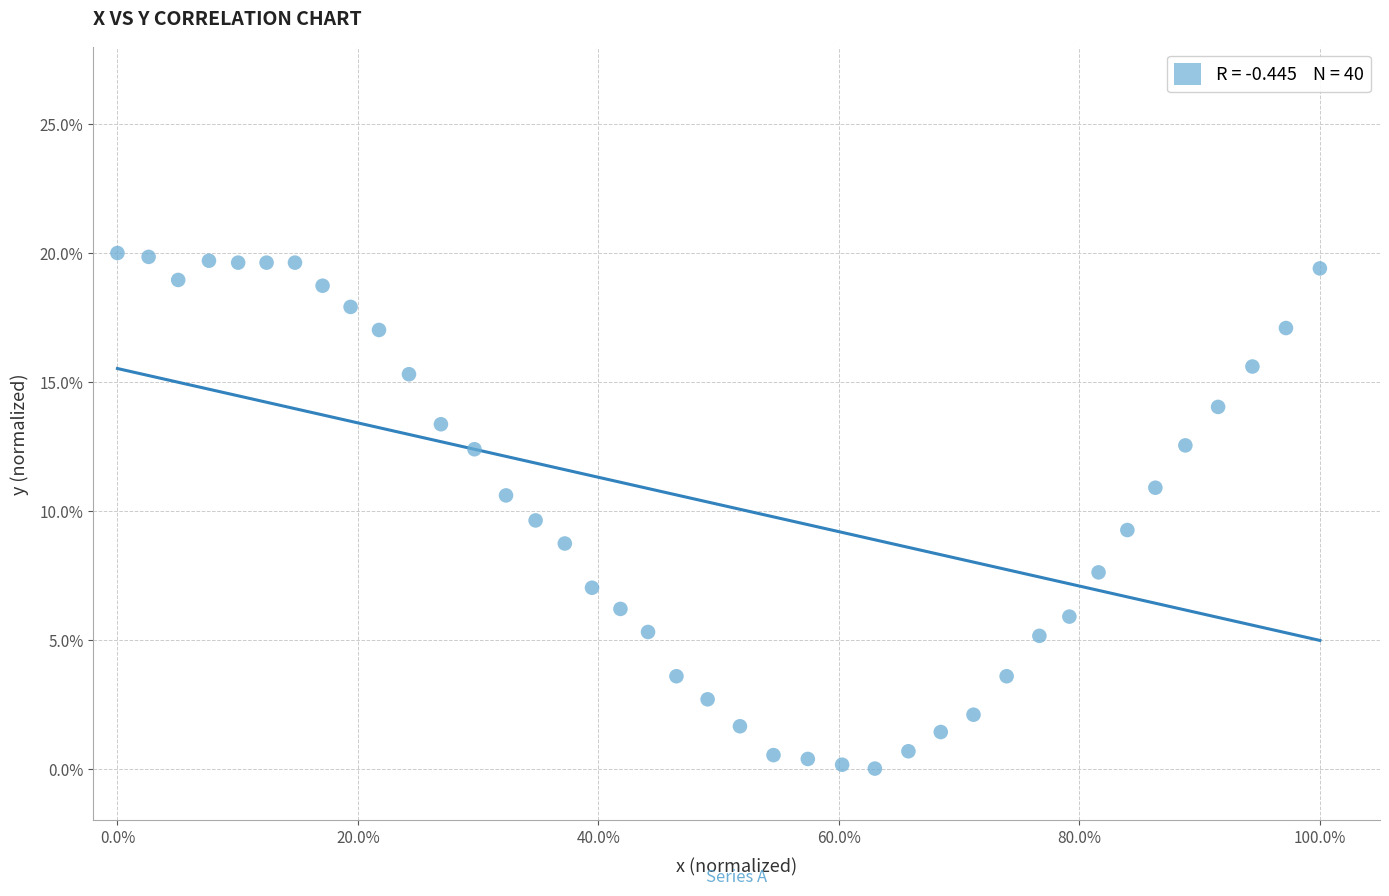

What is the range of X values (max minus min)?

1.0